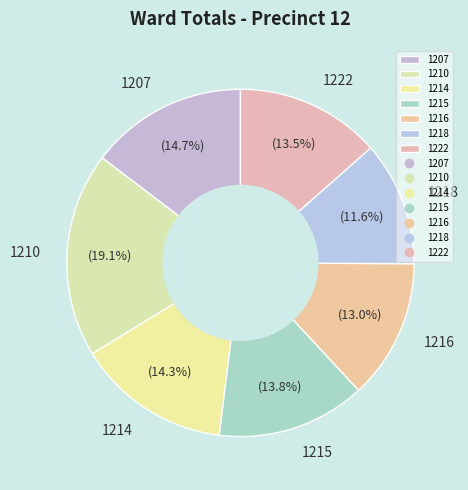

Does 1210 account for over 50% of the chart?

No